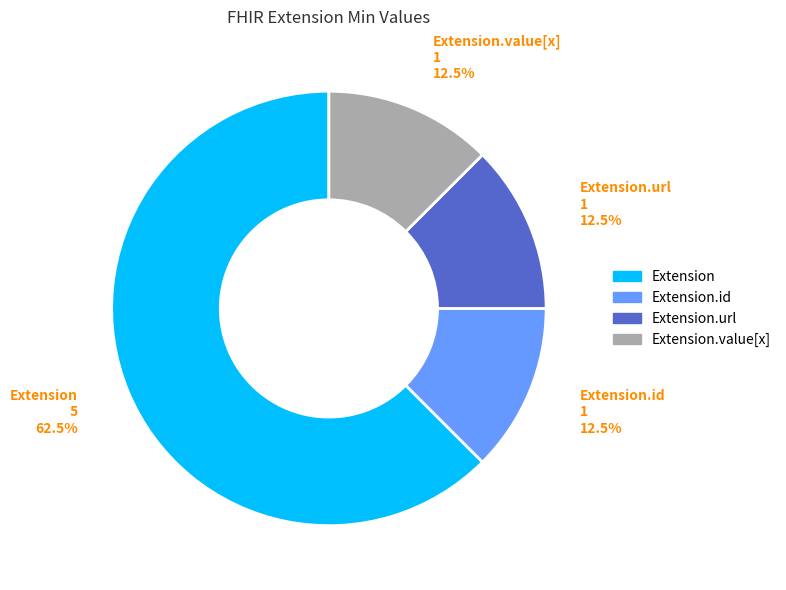

Which slice represents more than half of the pie?

Extension